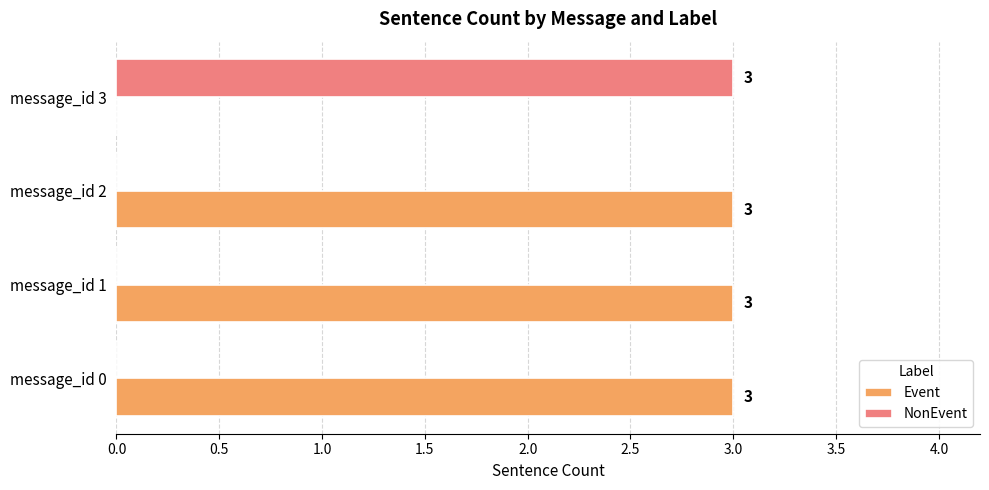

What is the sum of all NonEvent values?

3